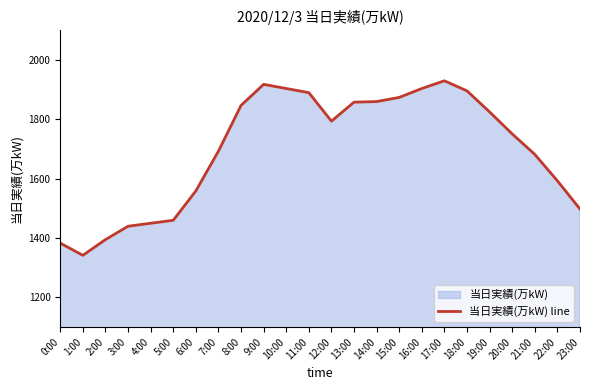

Does the chart have visible grid lines?

No